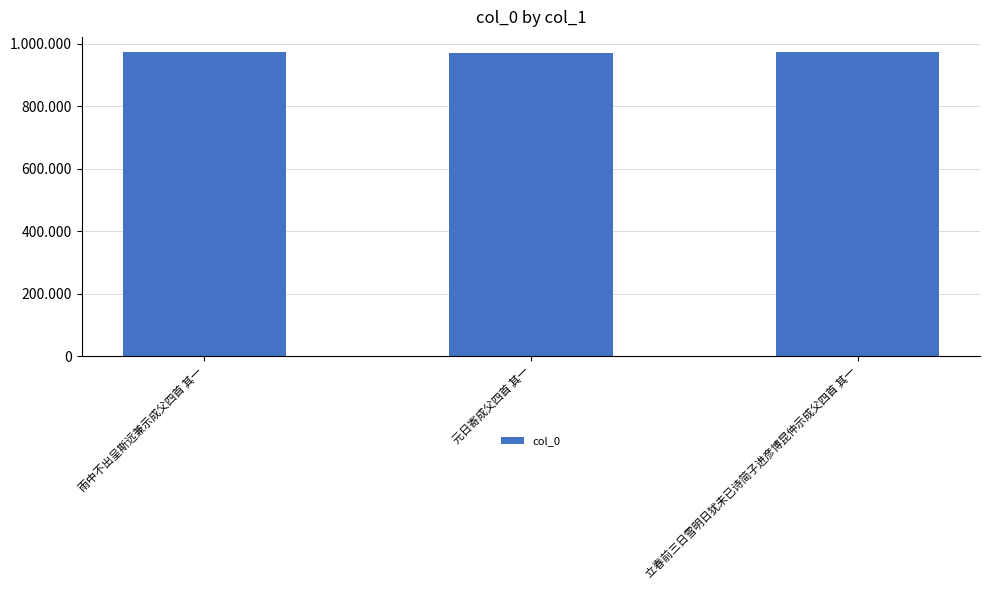

At which category does the chart reach its peak across all series?

雨中不出呈斯远兼示成父四首 其一